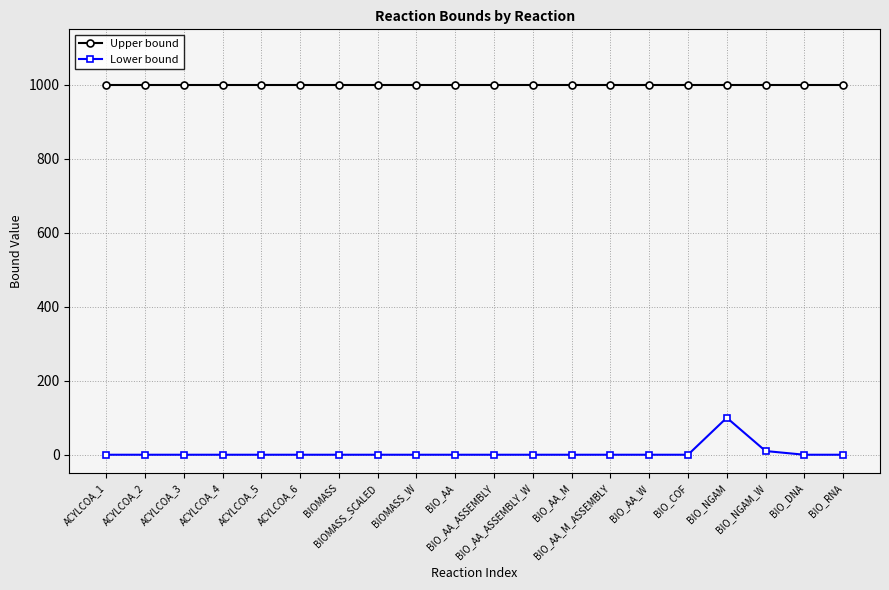

At how many categories does at least one series exceed 801?

20